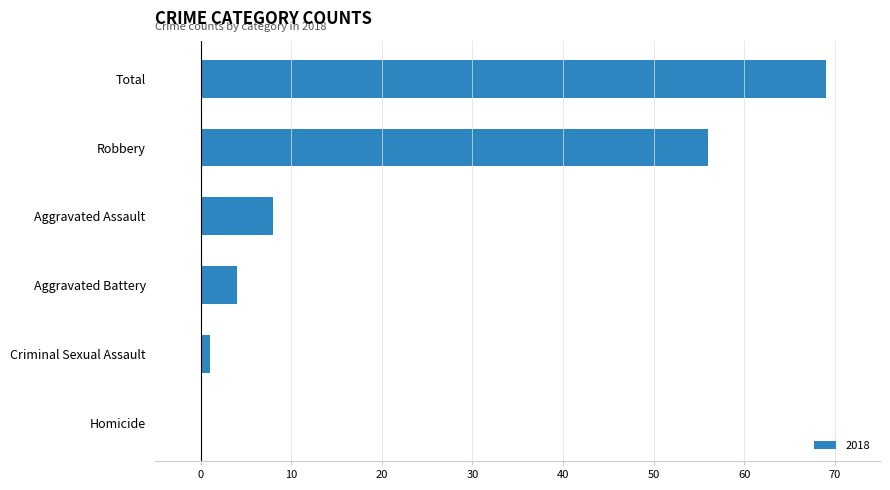

Is it true that the value at Total is 18?

False